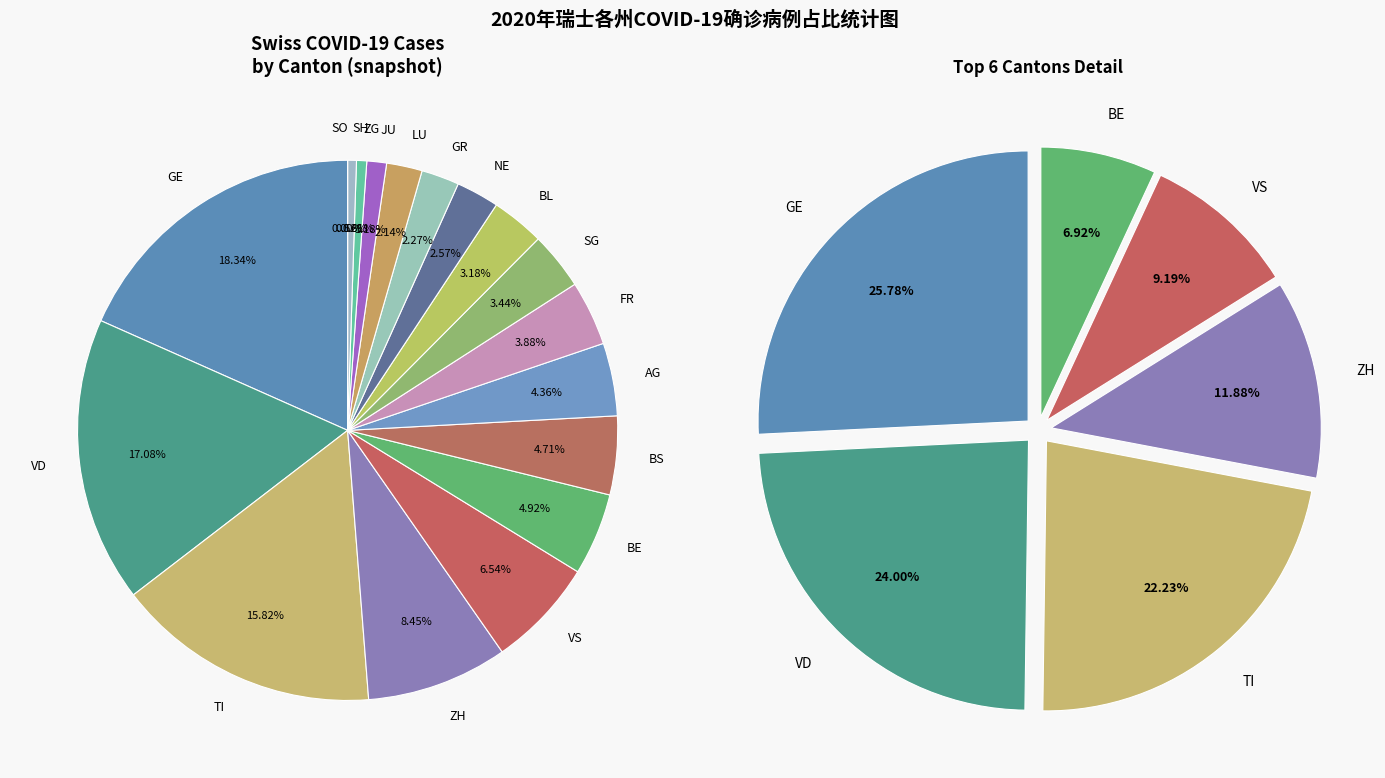

To the nearest percent, what is the average slice percentage?

6%